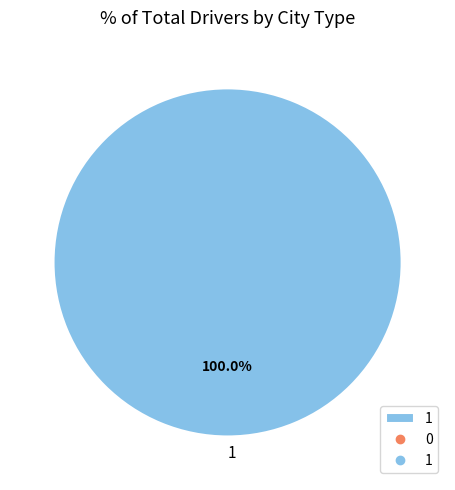

What percentage is the 1 slice, to the nearest percent?

100%